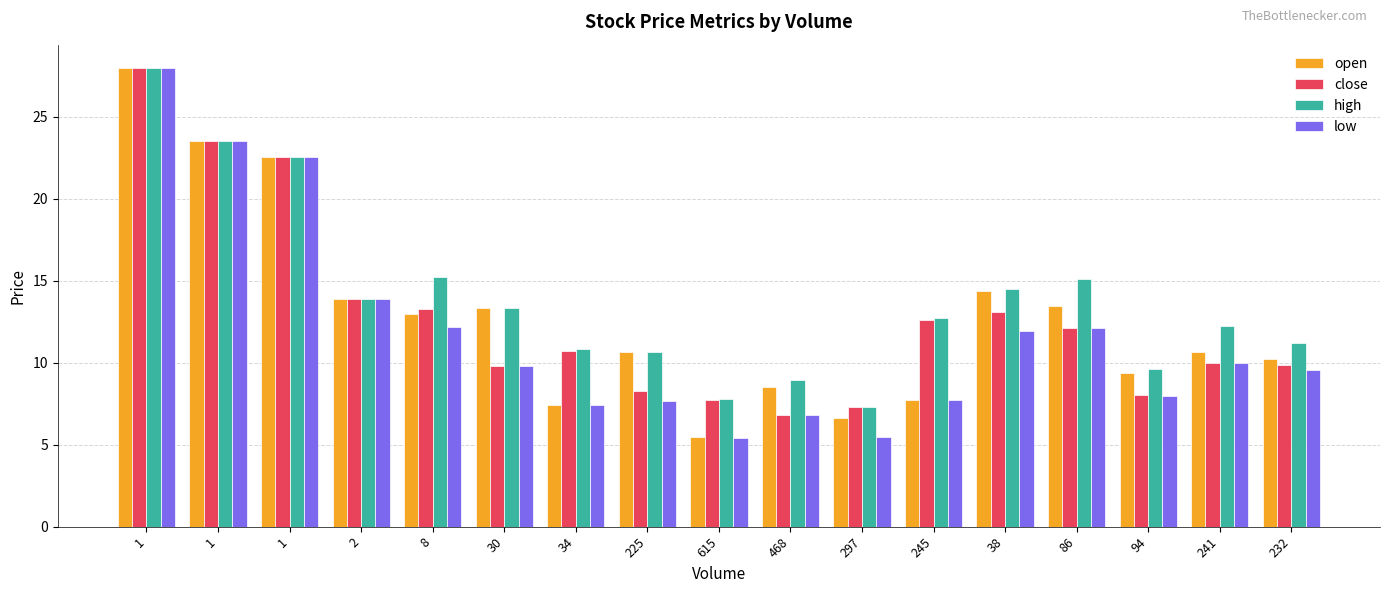

At which label is low closest to 16?

2